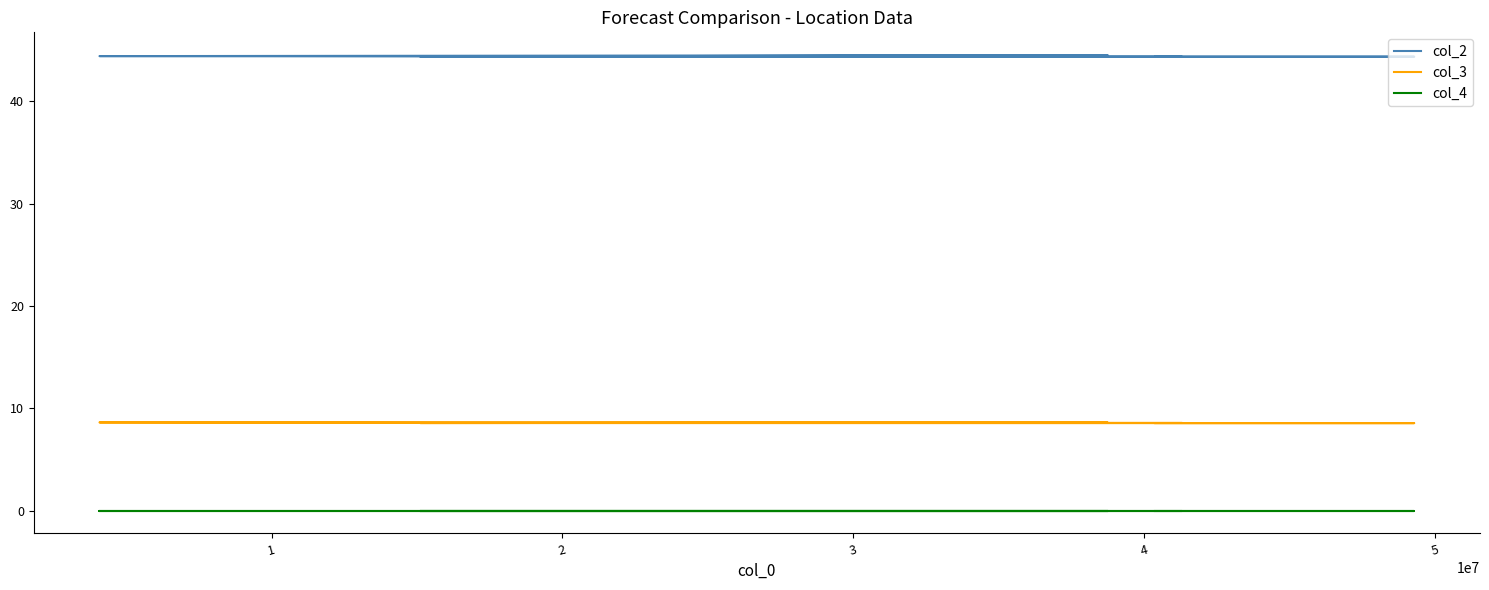

What is the maximum value shown in the chart?

44.5